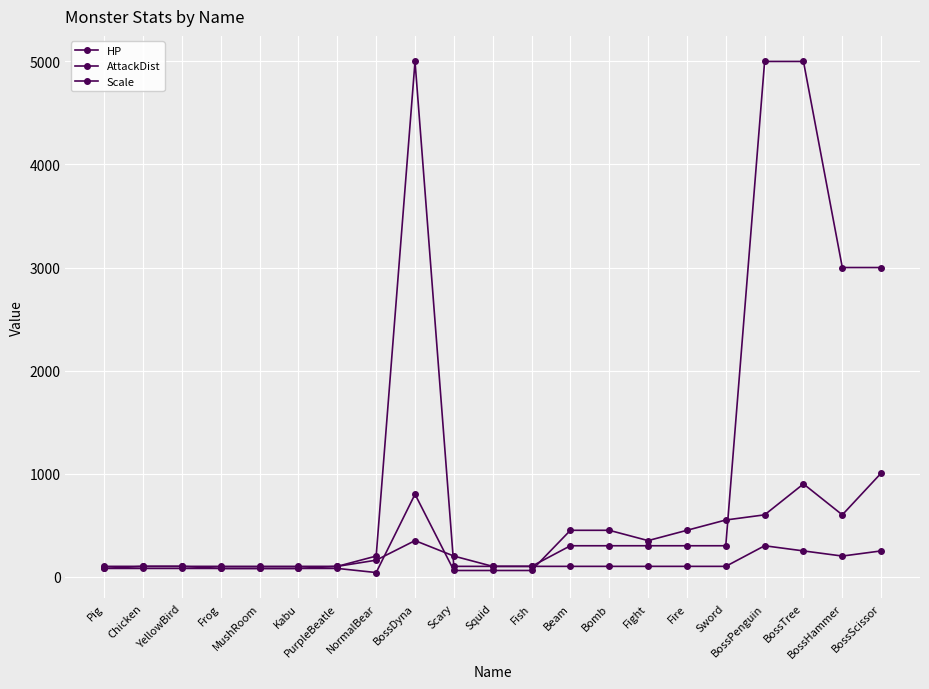

Reading right to left, extract all data points from this chart.

HP: 3000	3000	5000	5000	300	300	300	300	300	100	100	100	5000	200	100	100	100	100	100	100	100
AttackDist: 1005	600	900	600	550	450	350	450	450	60	60	60	800	40	80	80	80	80	80	80	80
Scale: 250	200	250	300	100	100	100	100	100	100	100	200	350	160	100	80	80	80	100	100	80